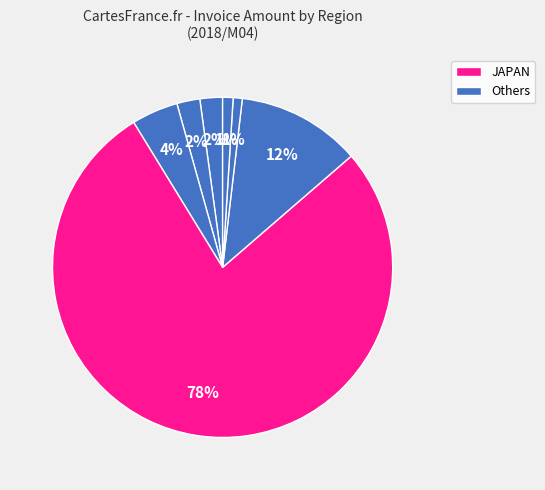

To the nearest percent, what is the average slice percentage?

14%